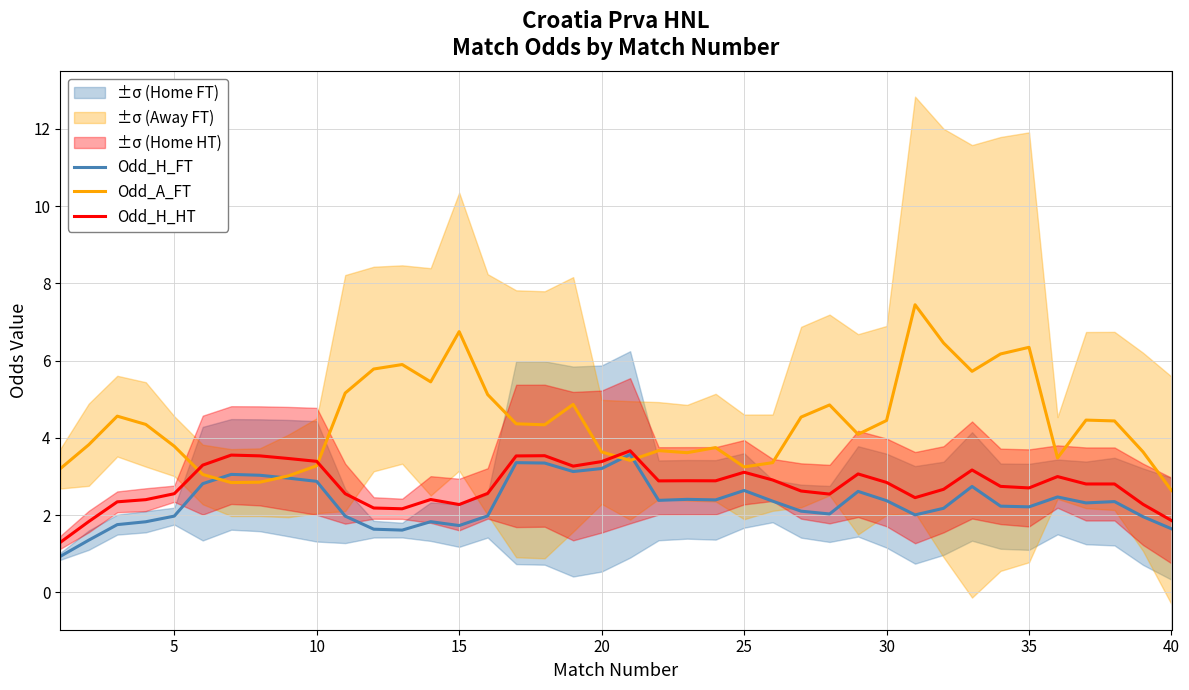

True or false: Odd_A_FT has a value of 2.0 at 10.

False